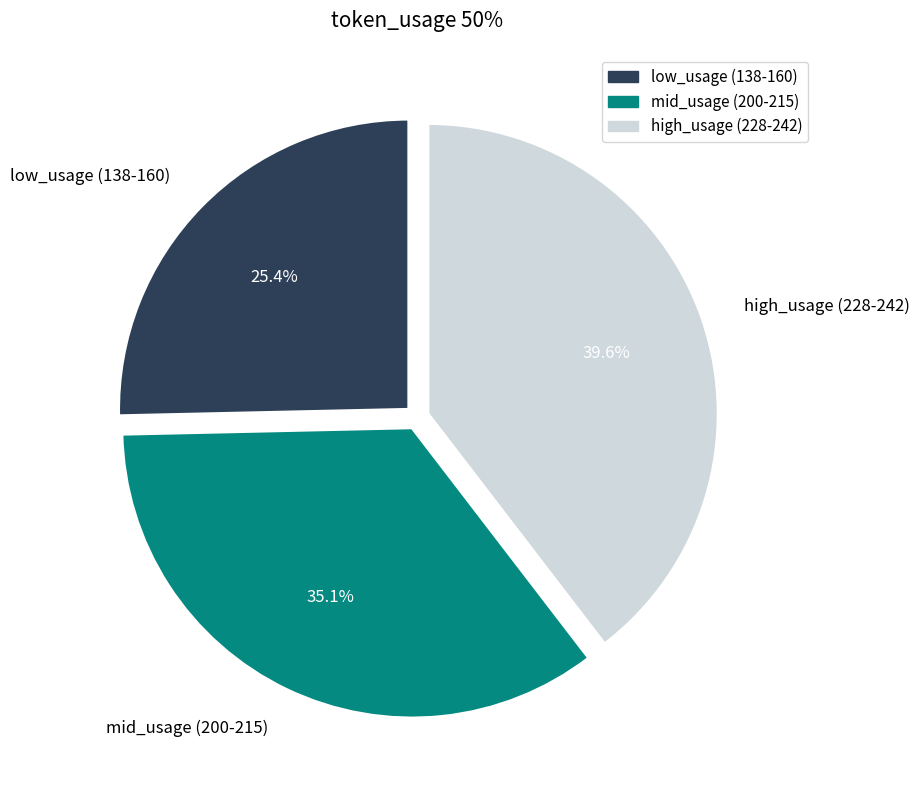

Count the number of slices in the pie.

3